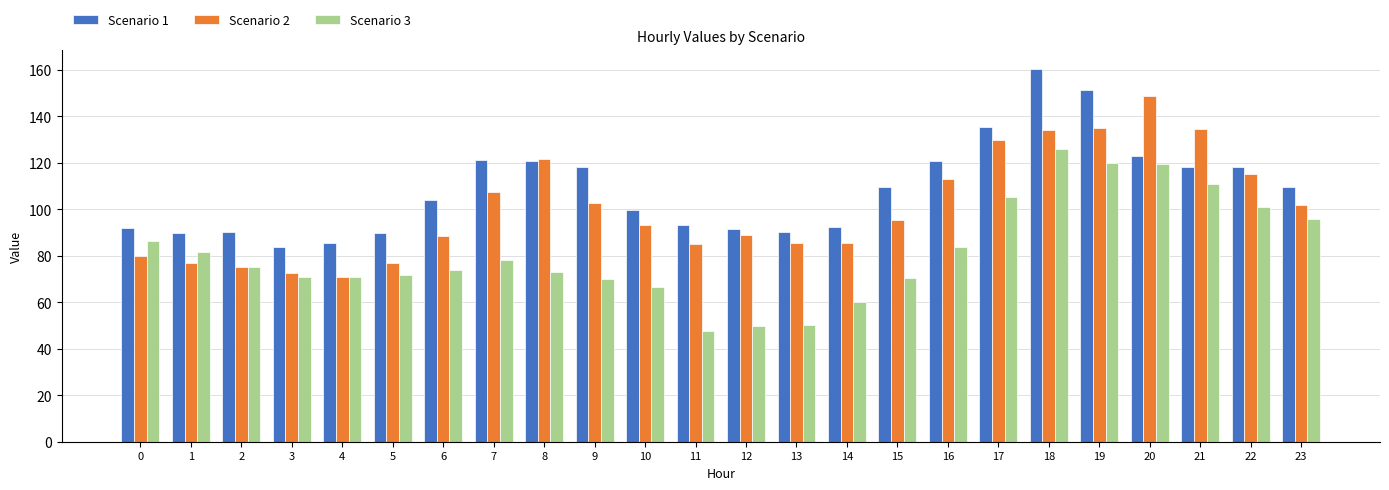

Count the number of data series in this chart.

3